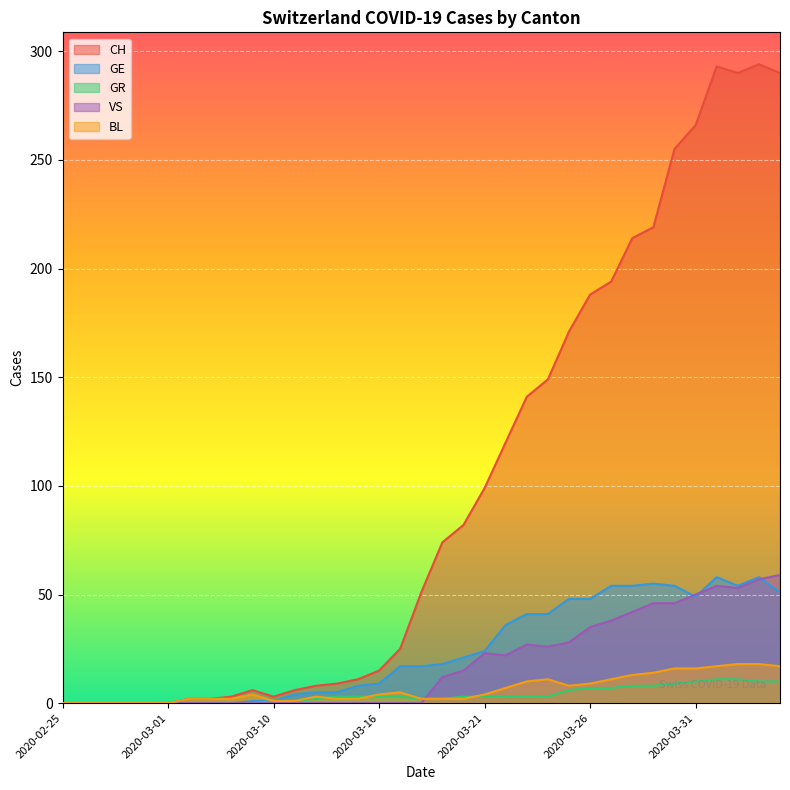

What is the spread (max minus min) of values at 2020-03-23?

138